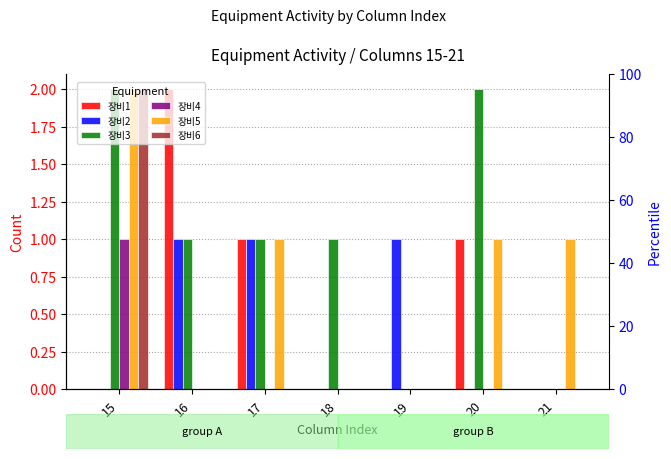

Which series has the largest range (max minus min)?

장비1